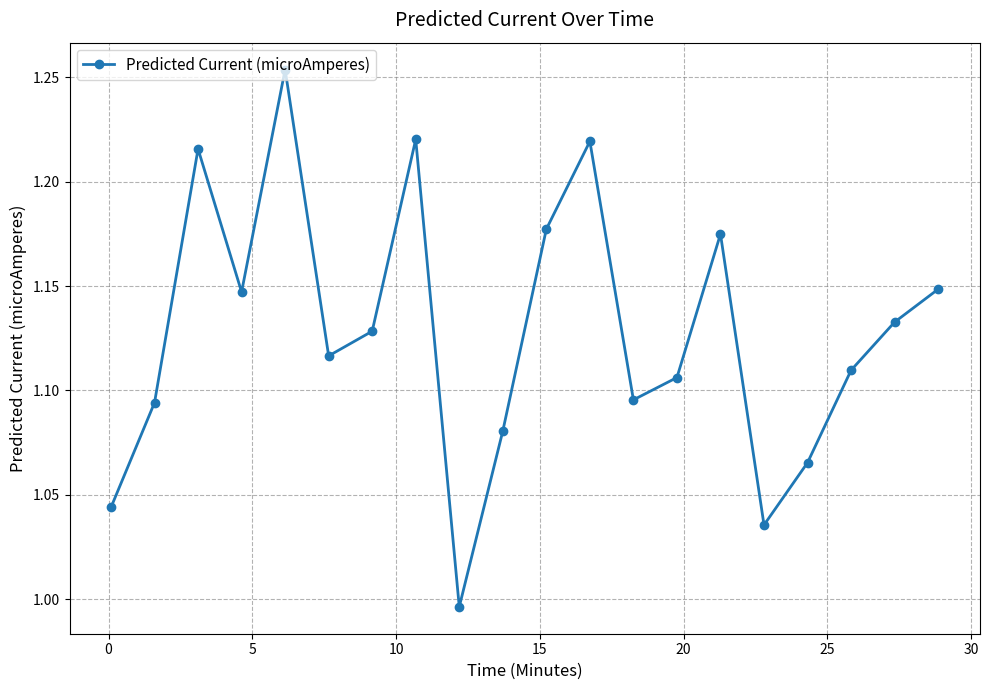

How many points are lower than both their immediate neighbors (excluding endpoints)?

5